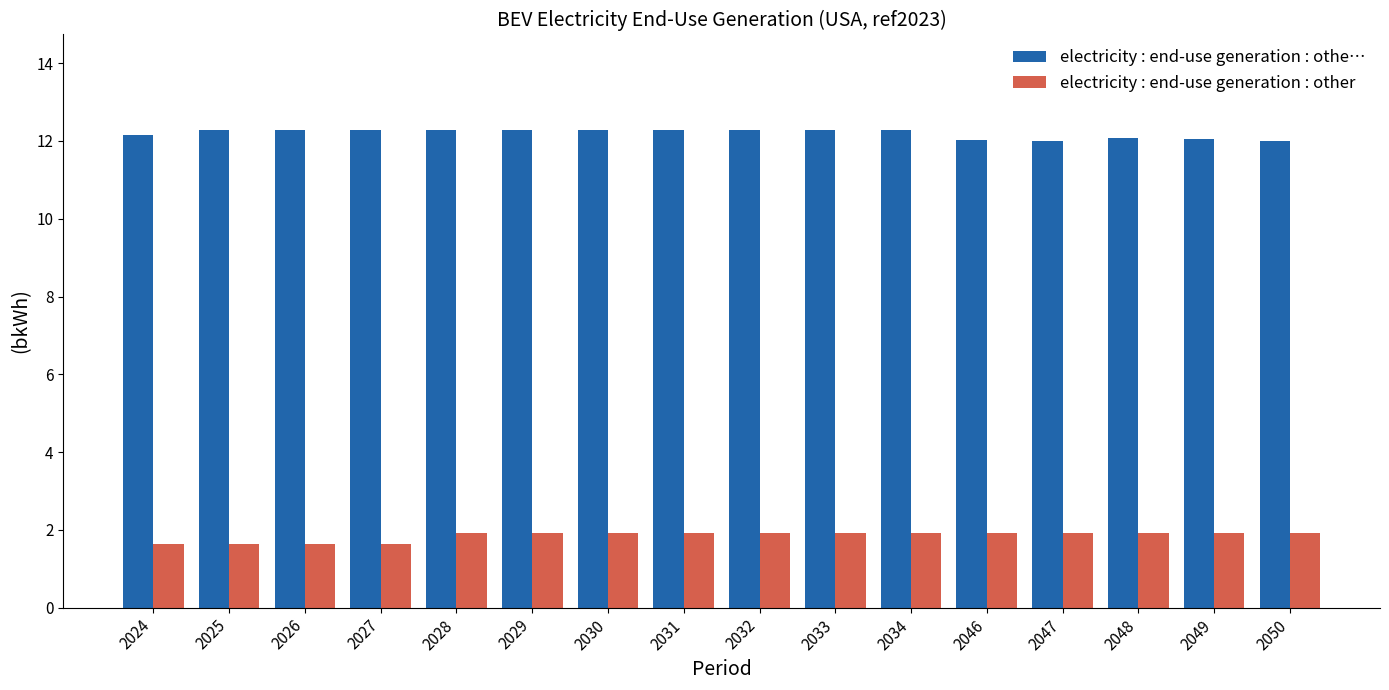

Are the bars grouped side by side (vs. stacked)?

Yes